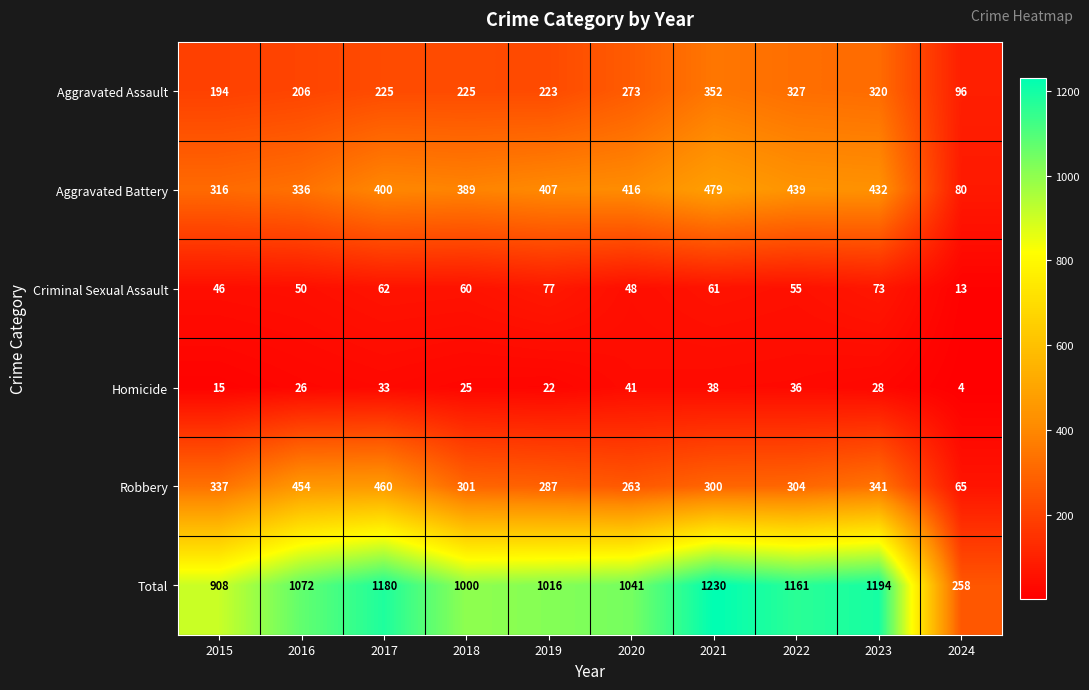

What is the sum of the Robbery values at 2023 and 2017?

801